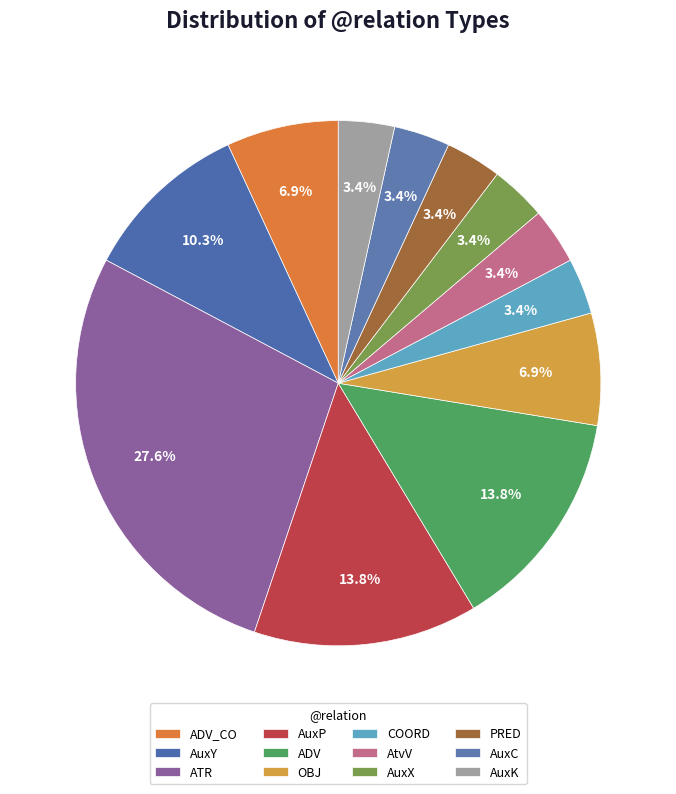

To the nearest percent, what portion does AuxX represent?

3%